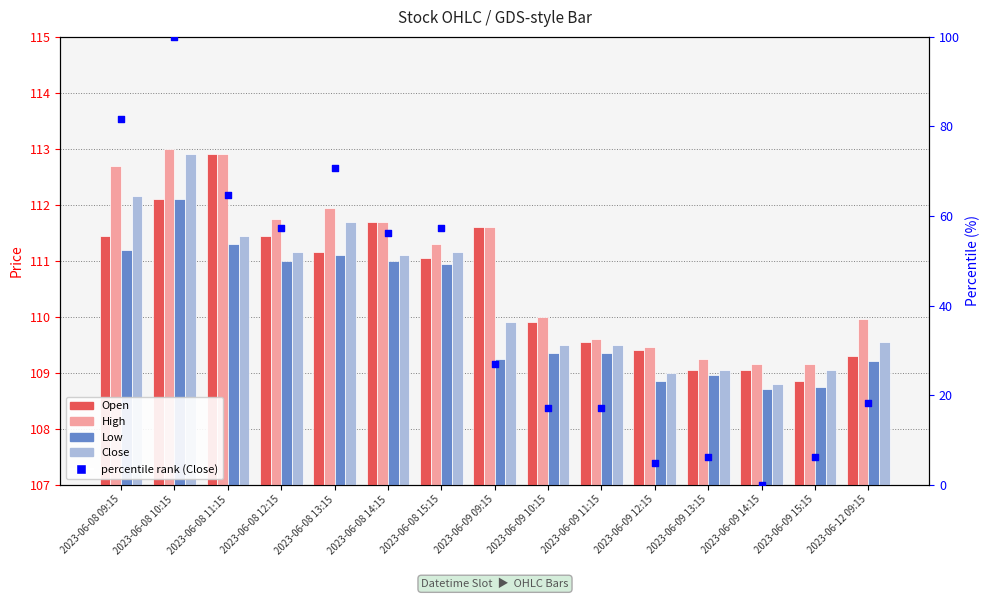

Which series contains the lowest Y value?

percentile rank (Close)